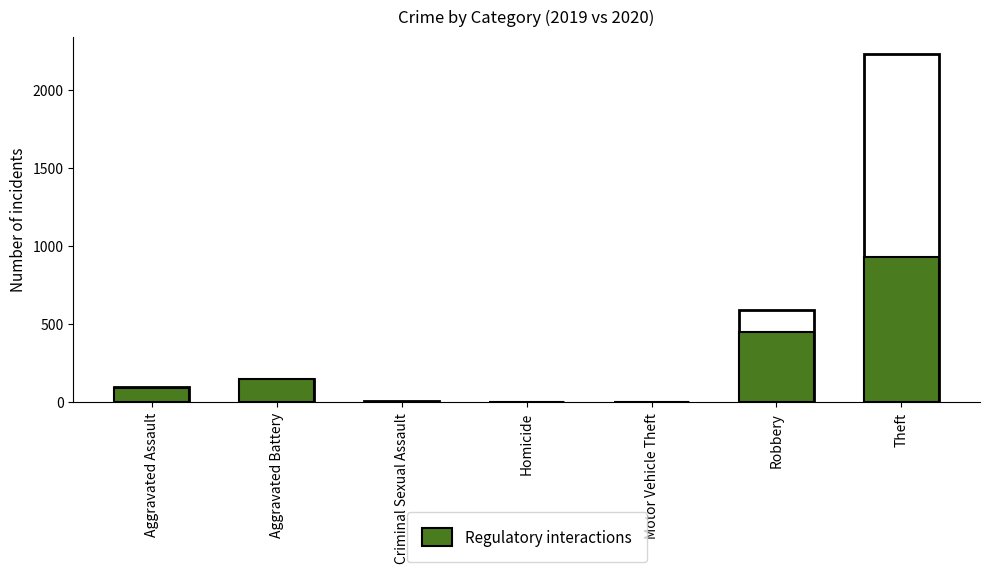

The value of Total (outer) at Motor Vehicle Theft is 1. True or false?

False